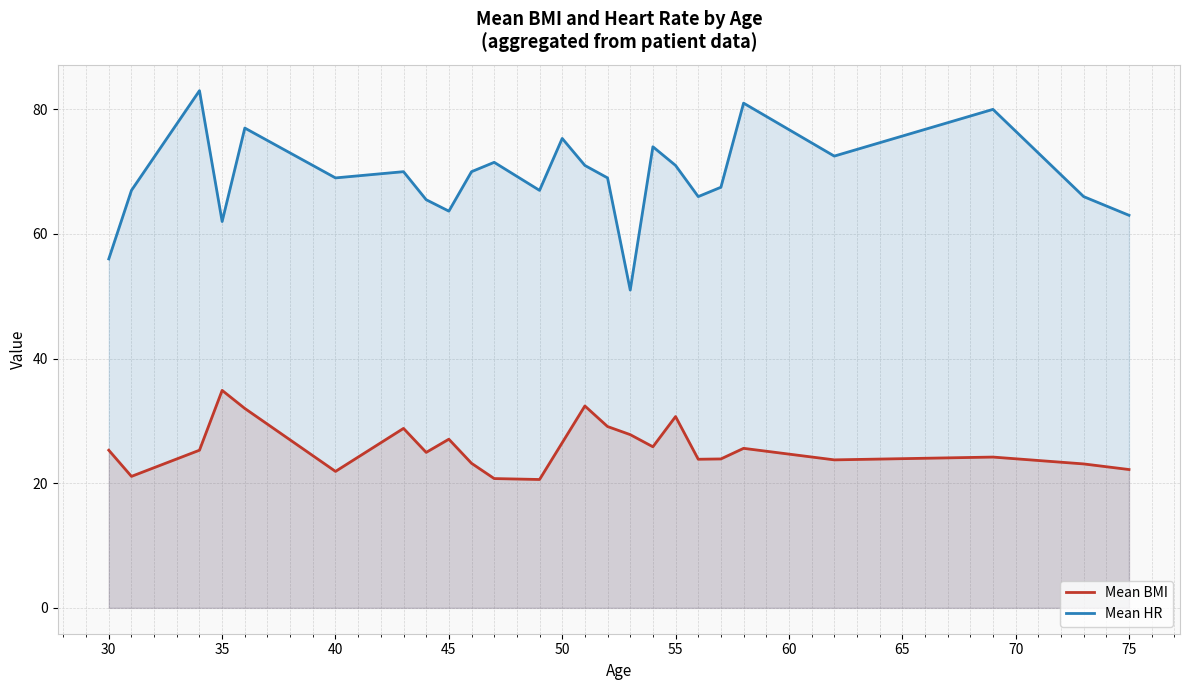

In Mean BMI, how many points are lower than both neighbors (excluding endpoints)?

7